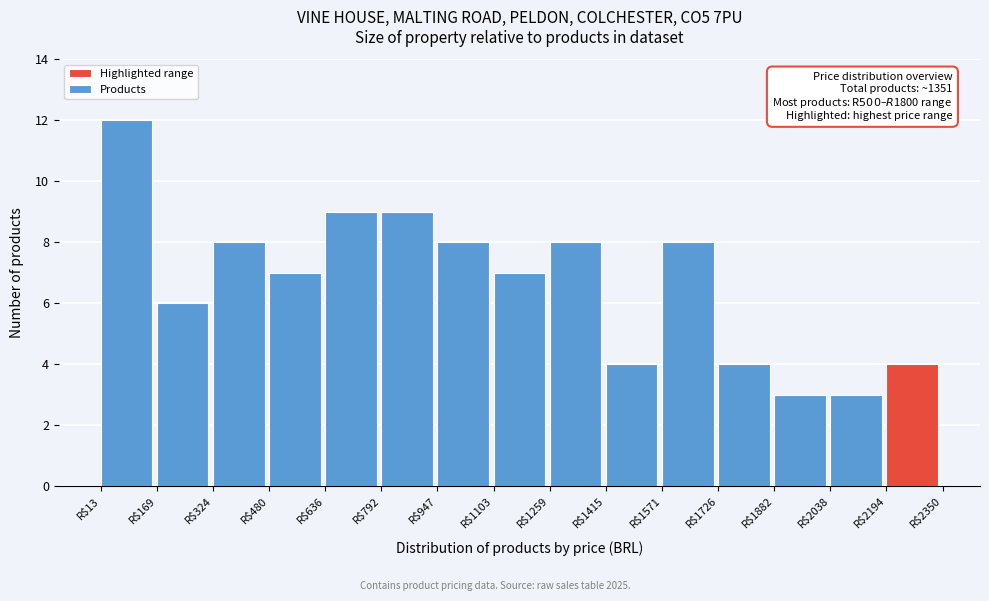

Over which range of the x-axis is the bar tallest?

20 to 160